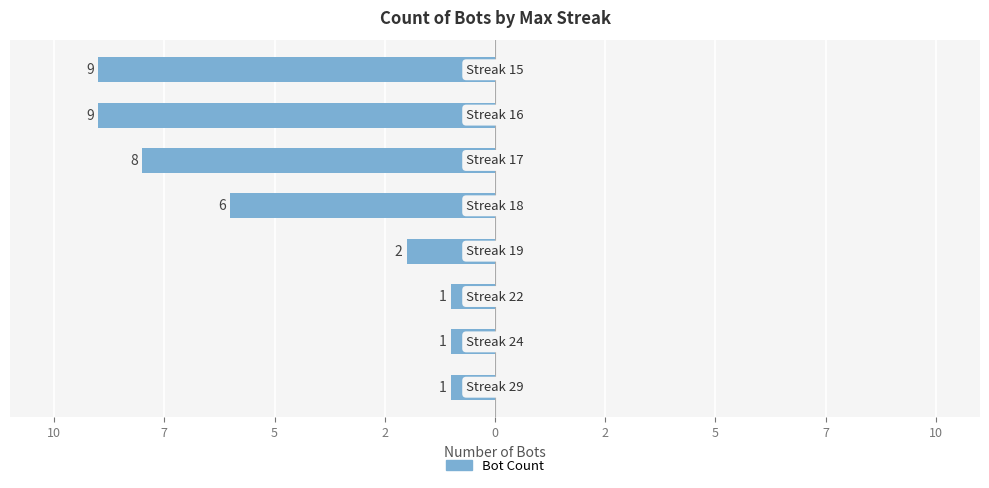

Does the chart contain any negative values?

Yes